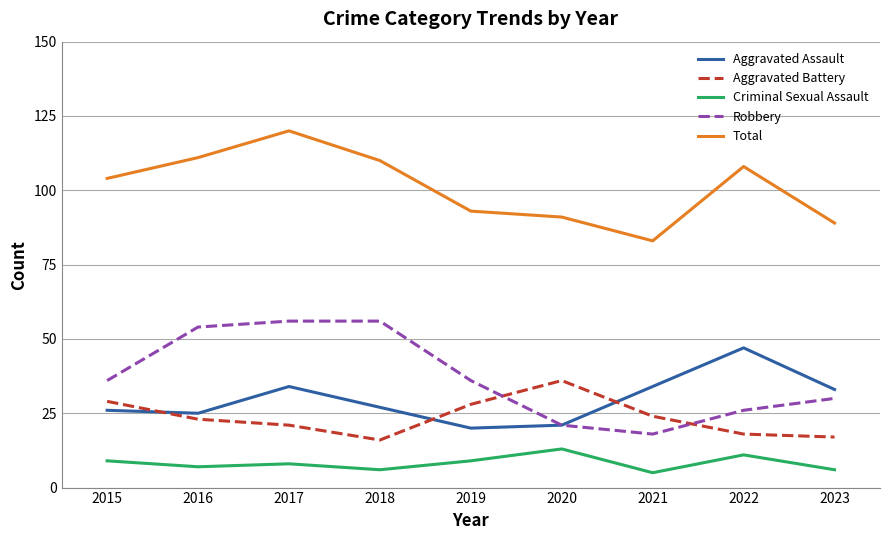

What is the difference between the second highest and minimum values in the Aggravated Battery series?

13